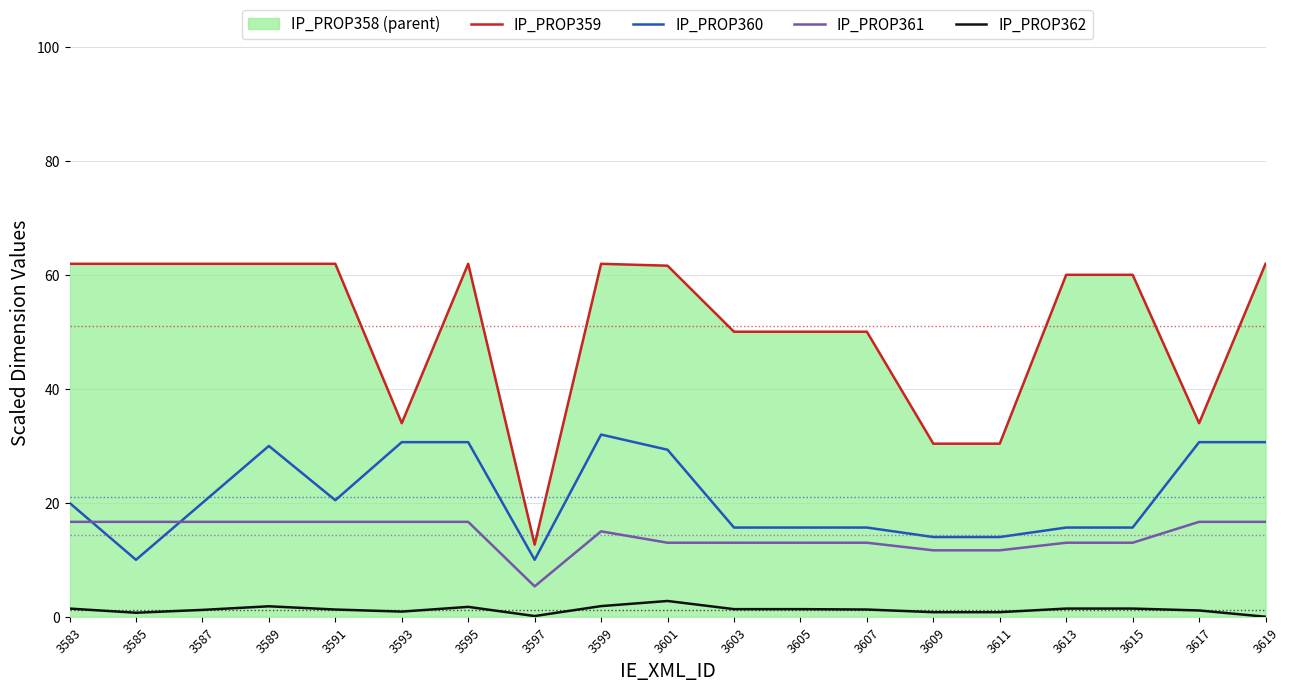

At how many categories does at least one series exceed 1?

19